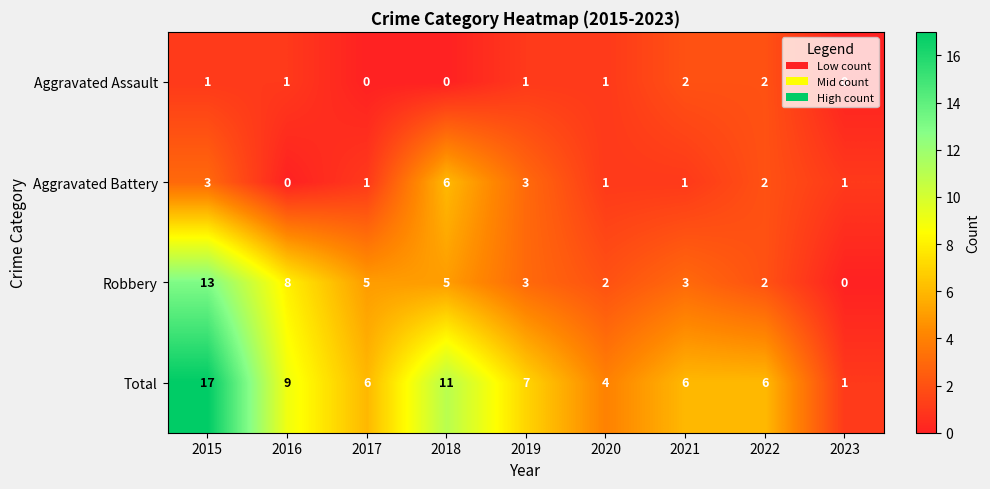

What is the difference between the maximum and minimum values in the Aggravated Battery series?

6